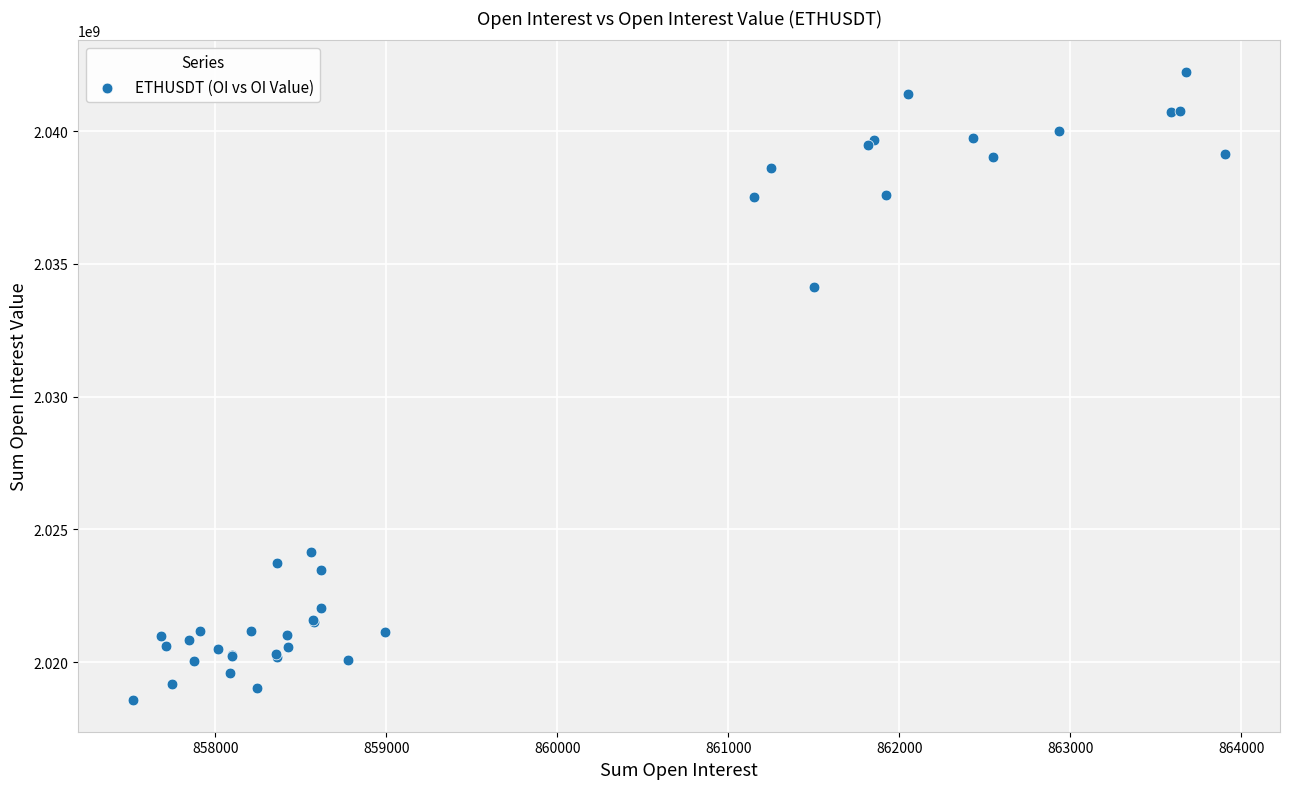

What Y value in the scatter plot is closest to 2030399335?

2034113628.0